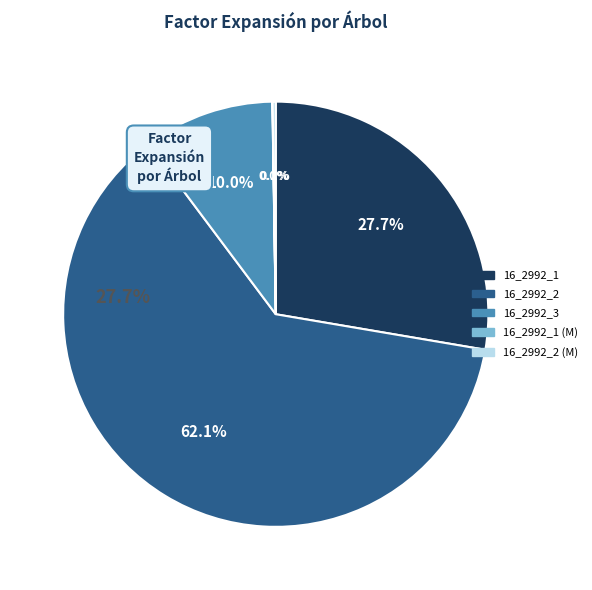

Count the number of slices in the pie.

5